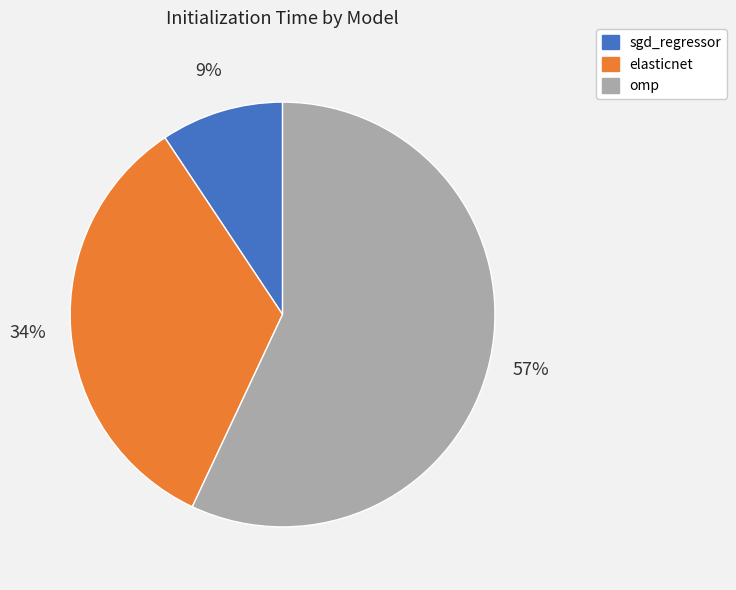

To the nearest percent, what is the difference between the largest and smallest slice percentages?

48%